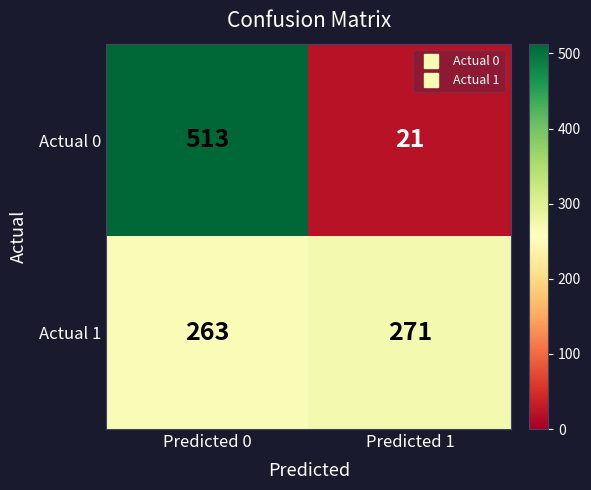

Reading right to left, extract all data points from this chart.

Actual 0: Predicted 1=21	Predicted 0=513
Actual 1: Predicted 1=271	Predicted 0=263